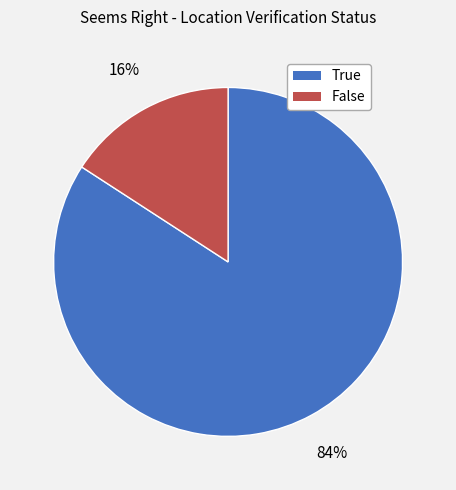

Which category accounts for the majority?

True